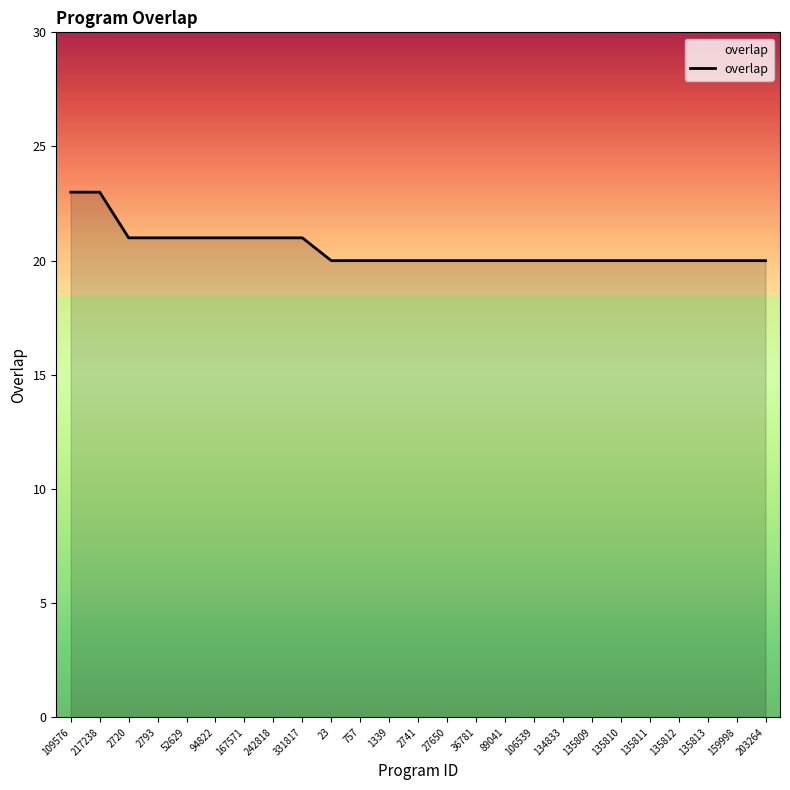

What position from the left is 135813?

23